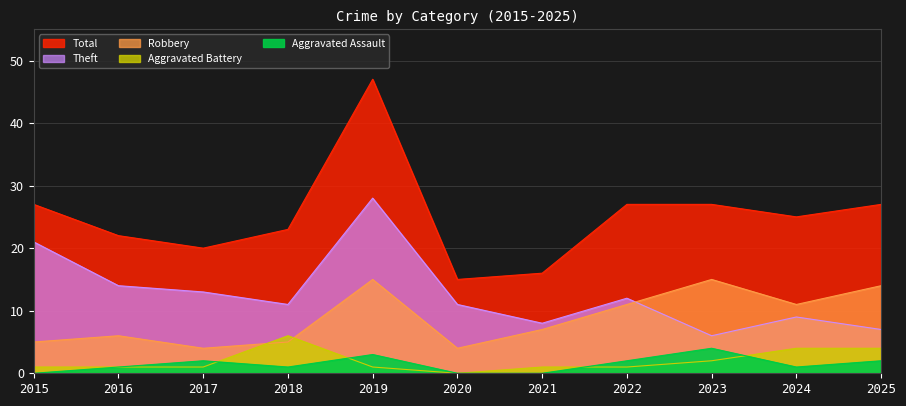

Which series changed the most between 2022 and 2024?

Aggravated Battery